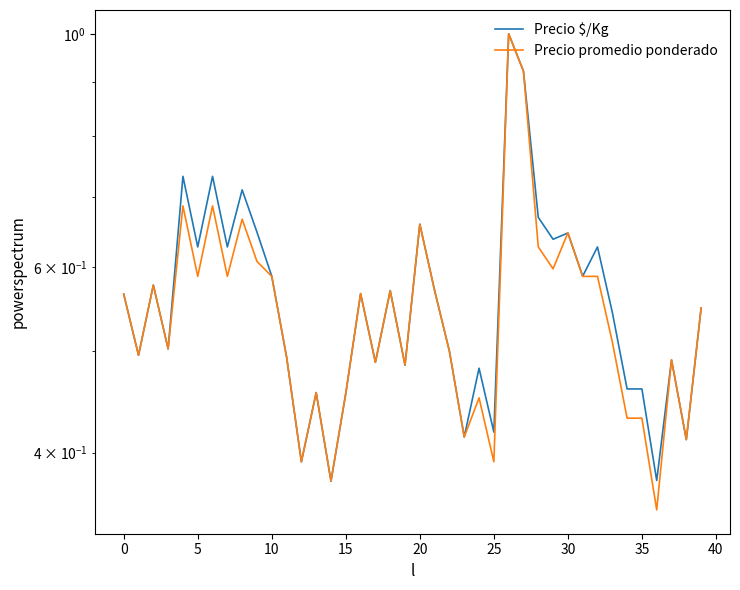

Reading right to left, list all the values displayed in this chart.

Precio $/Kg: 0.5	0.4	0.5	0.4	0.5	0.5	0.5	0.6	0.6	0.6	0.6	0.7	0.9	1.0	0.4	0.5	0.4	0.5	0.6	0.7	0.5	0.6	0.5	0.6	0.5	0.4	0.5	0.4	0.5	0.6	0.6	0.7	0.6	0.7	0.6	0.7	0.5	0.6	0.5	0.6
Precio promedio ponderado: 0.5	0.4	0.5	0.4	0.4	0.4	0.5	0.6	0.6	0.6	0.6	0.6	0.9	1.0	0.4	0.5	0.4	0.5	0.6	0.7	0.5	0.6	0.5	0.6	0.5	0.4	0.5	0.4	0.5	0.6	0.6	0.7	0.6	0.7	0.6	0.7	0.5	0.6	0.5	0.6